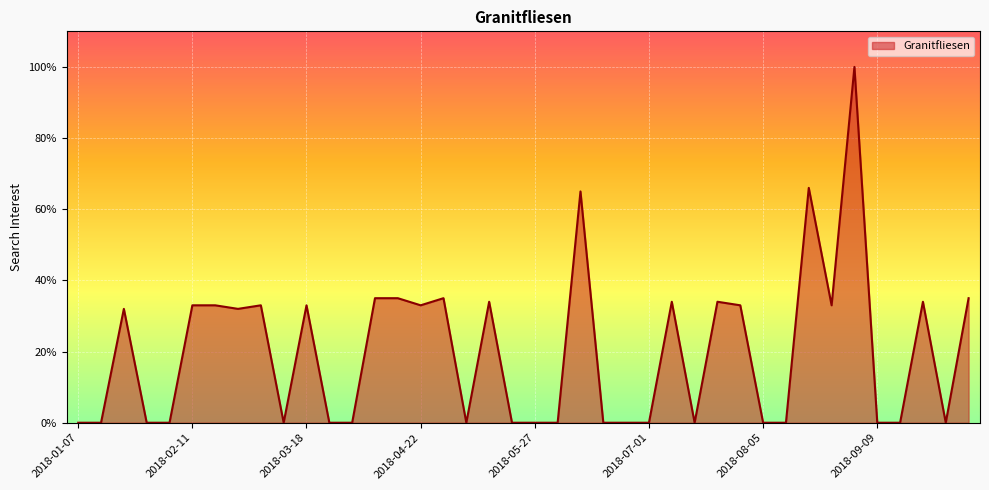

What is the greatest value displayed?

100